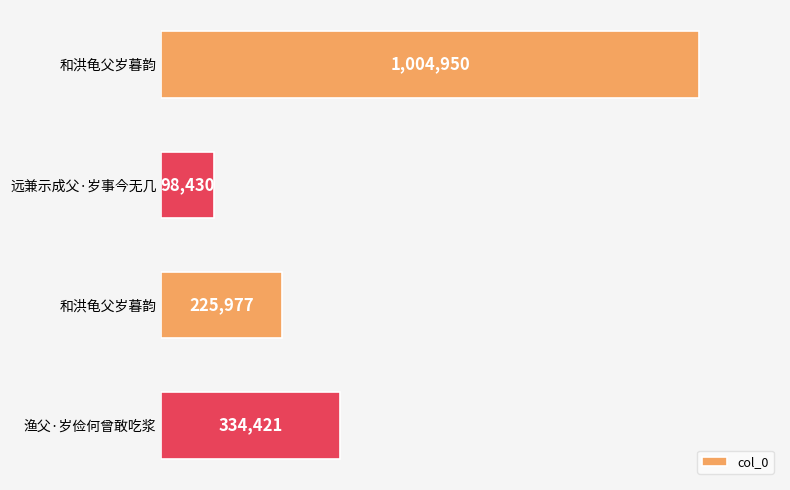

What is the greatest value displayed?

1004950